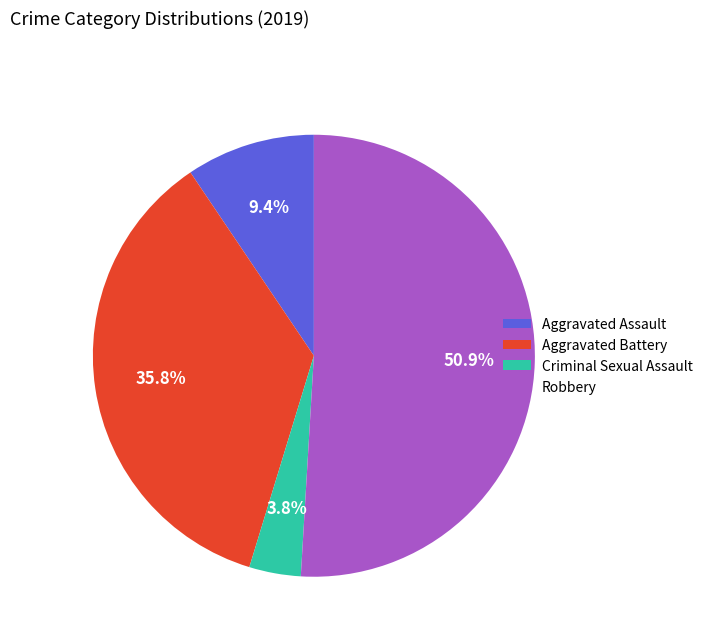

What percentage is the Robbery slice, to the nearest percent?

51%